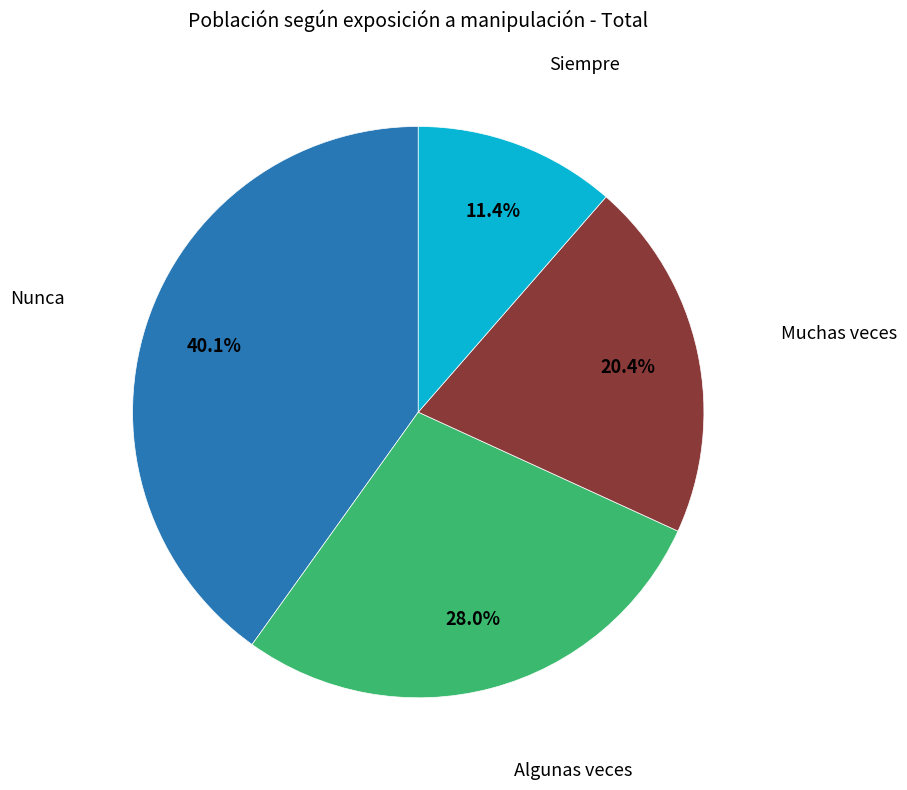

To the nearest percent, what is the average slice percentage?

25%